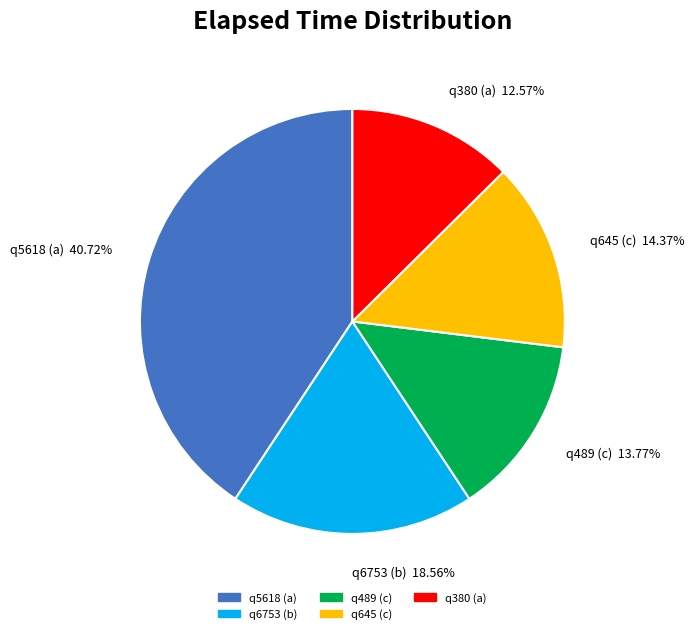

How many segments does this pie chart have?

5